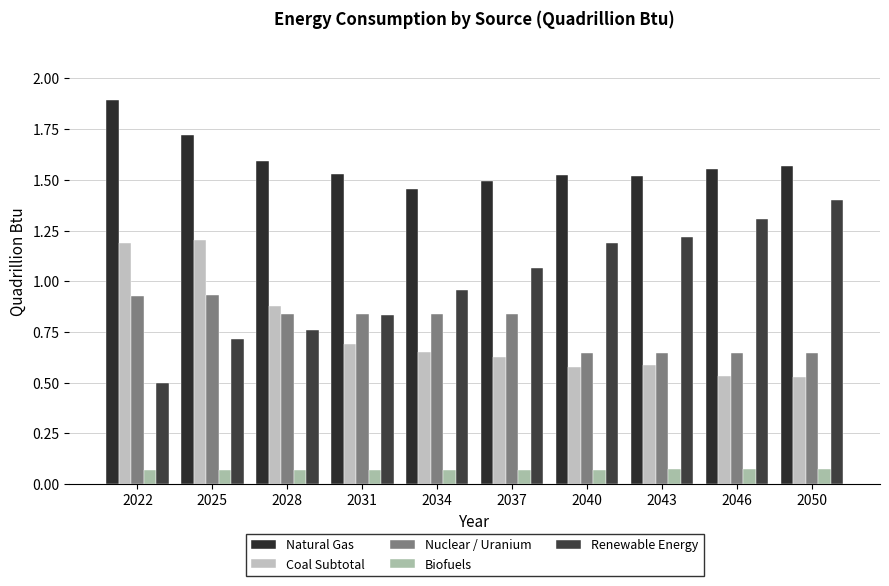

Are the bars grouped side by side (vs. stacked)?

Yes